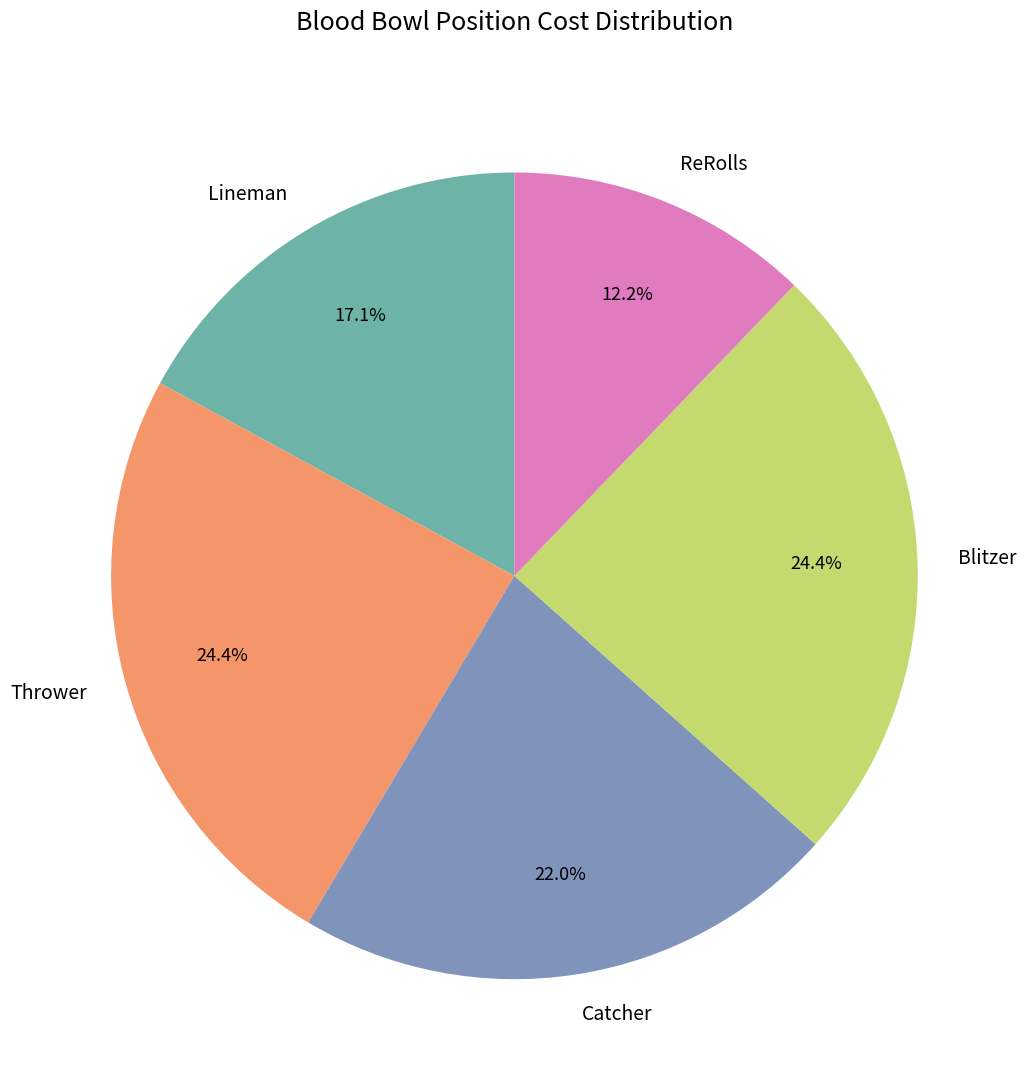

True or false: Thrower accounts for 37% of the total.

False